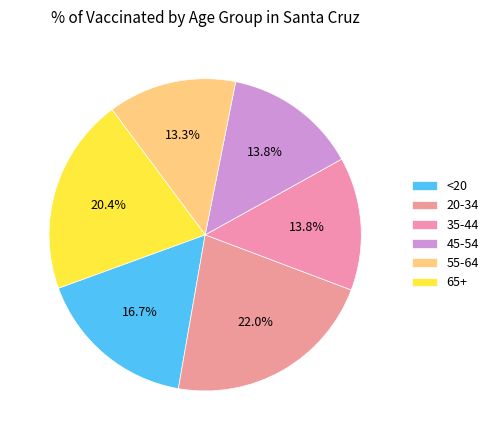

What portion of the pie excludes 45-54?

86.2%